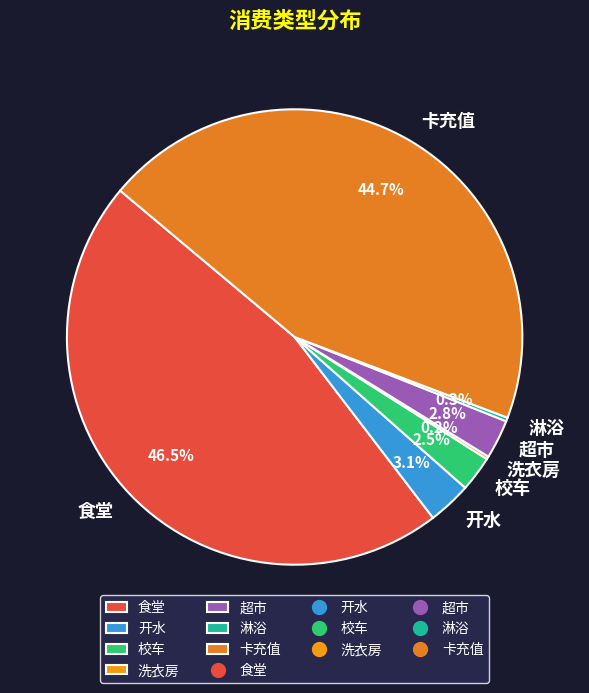

Is there a majority slice in this chart?

No